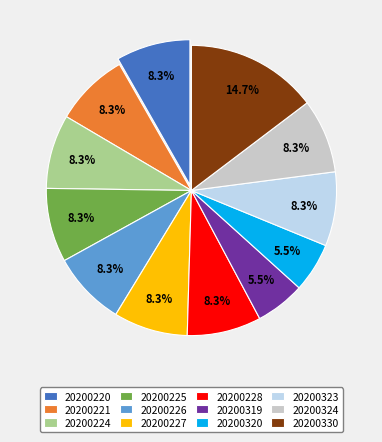

How many slices are in this pie chart?

12